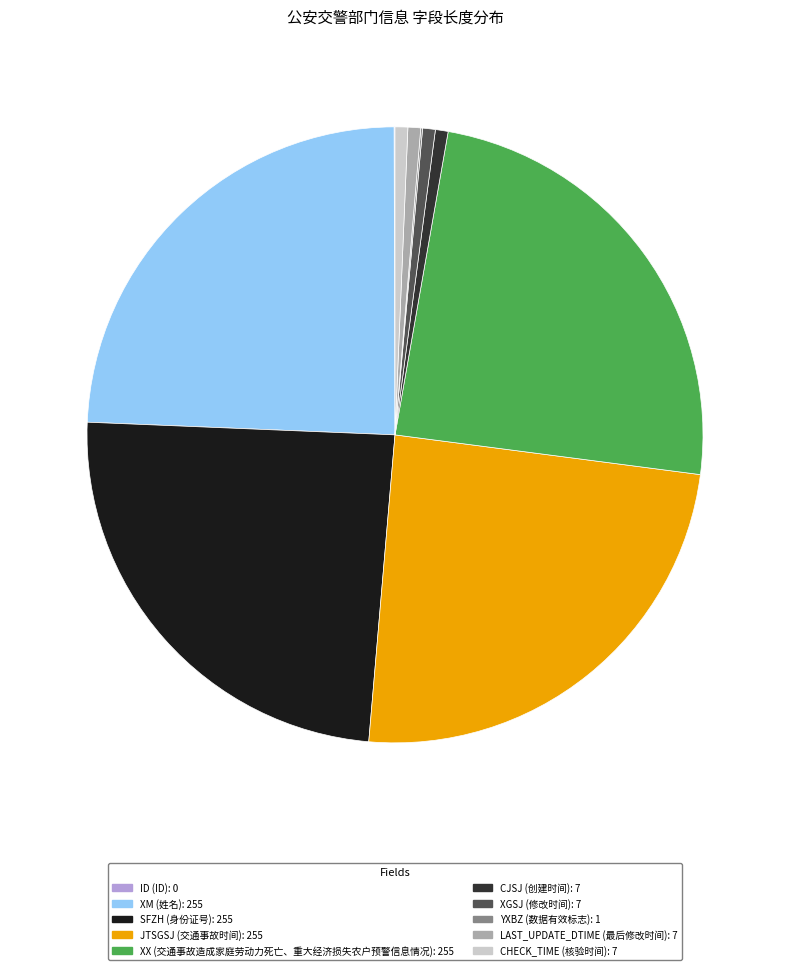

Is the sum of CJSJ and XGSJ greater than half?

No